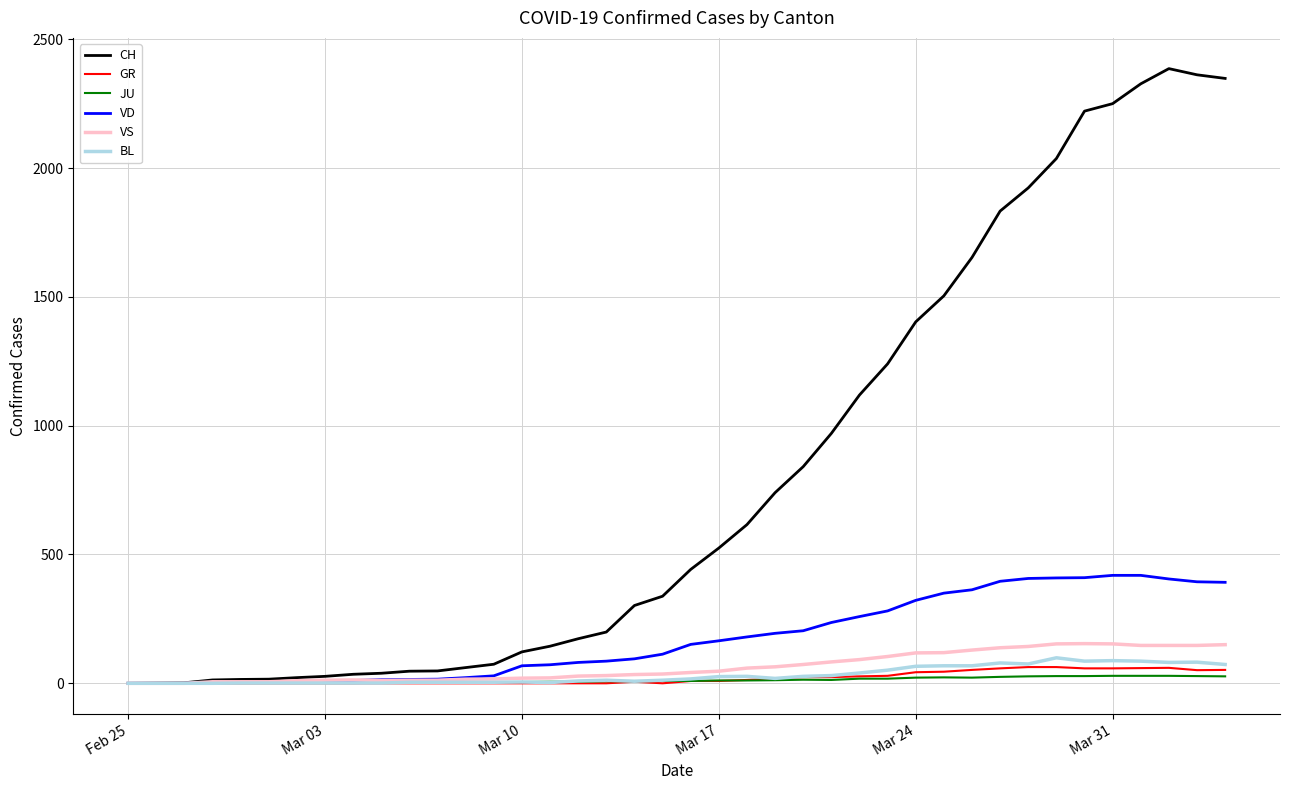

What is the greatest value displayed?

2386